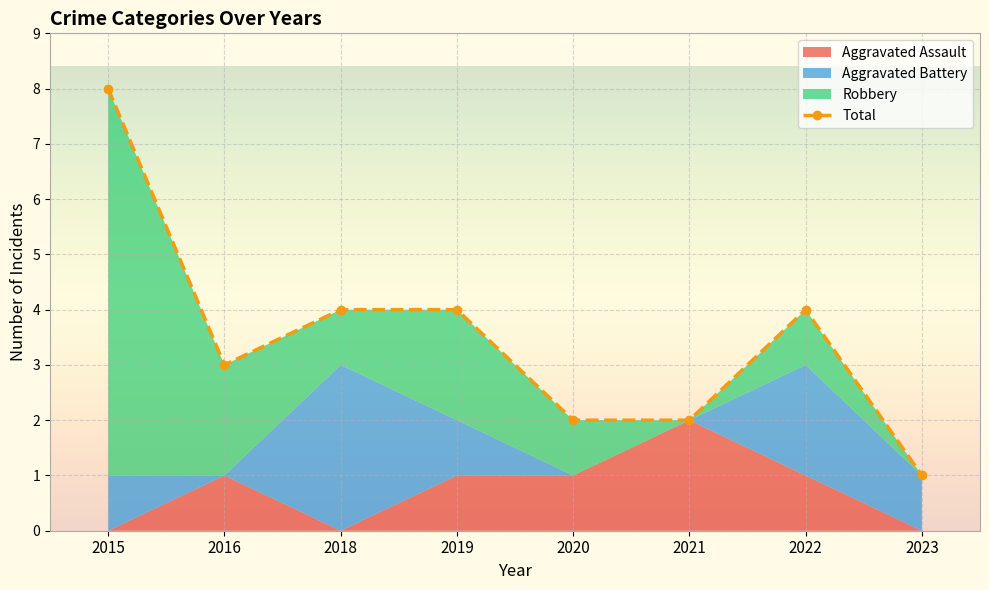

What is the difference between the values at 2023 and 2015?

7